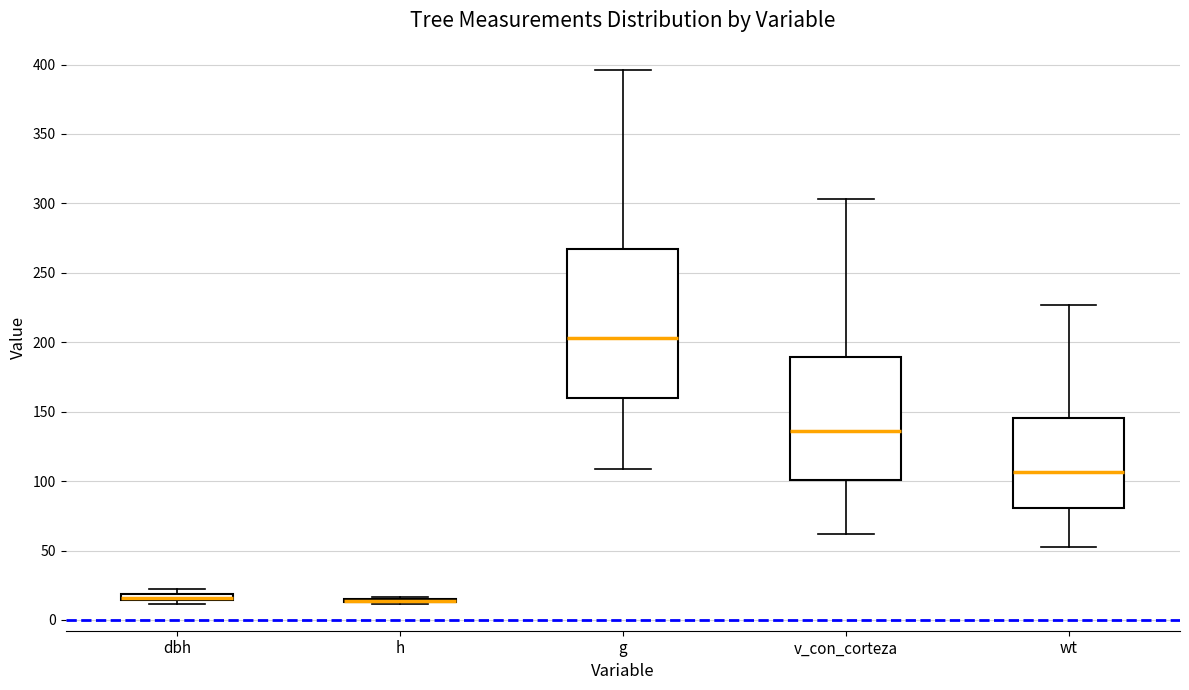

Comparing the boxes themselves (not the whiskers), which one is the tallest?

g